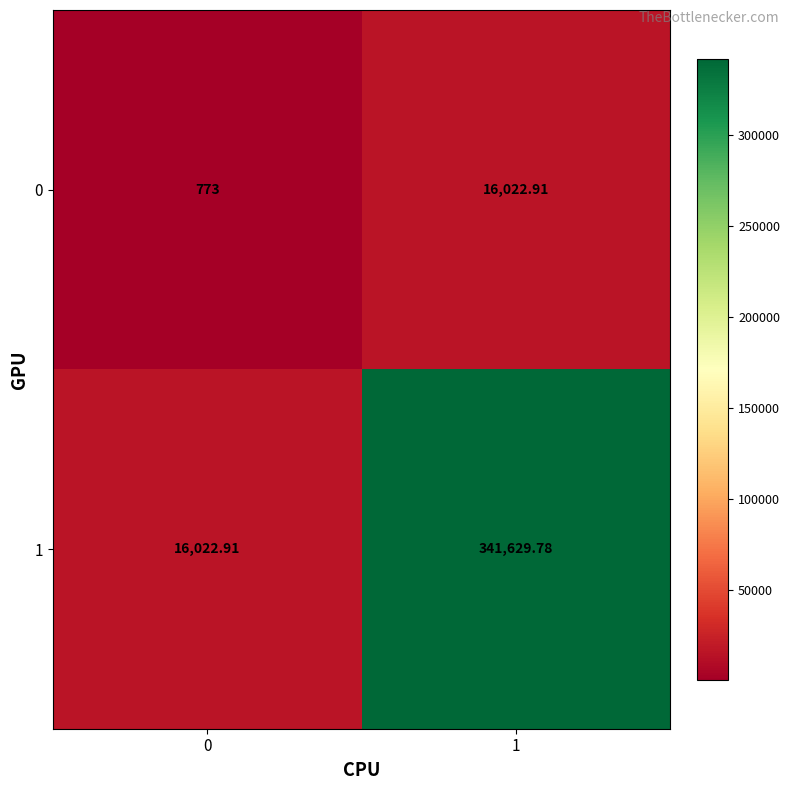

Is the value of 0 at 0 greater than the value of 1 at 0?

No